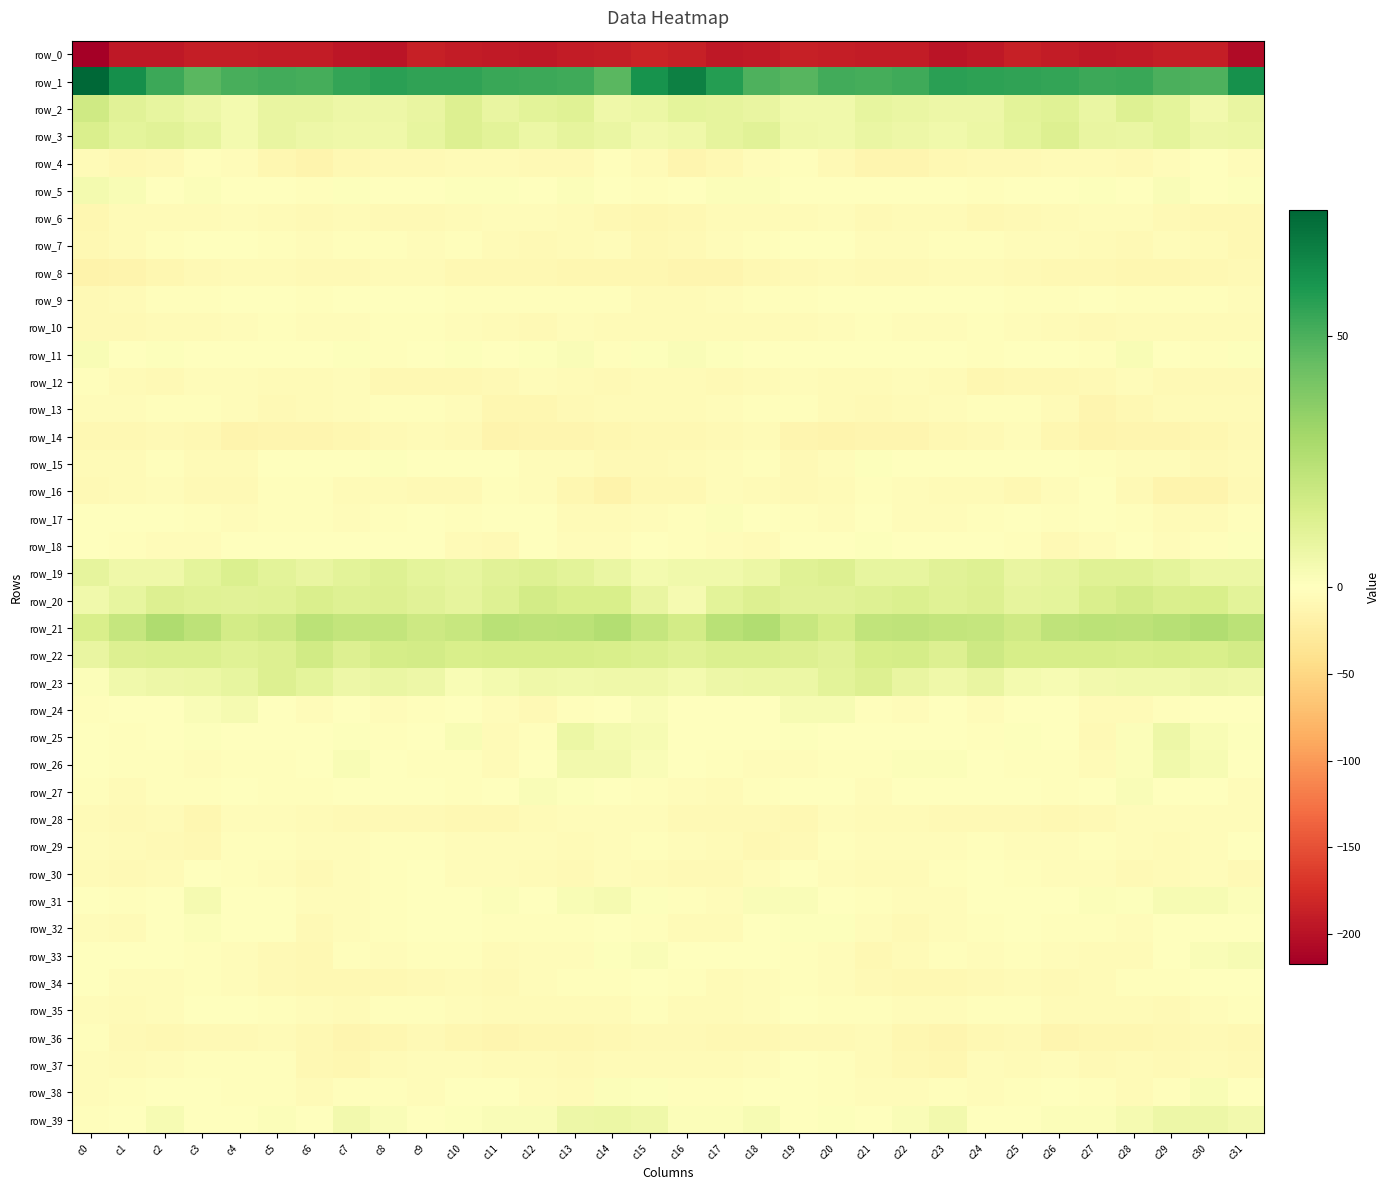

Which category has the highest value in the row_2 series?

c0